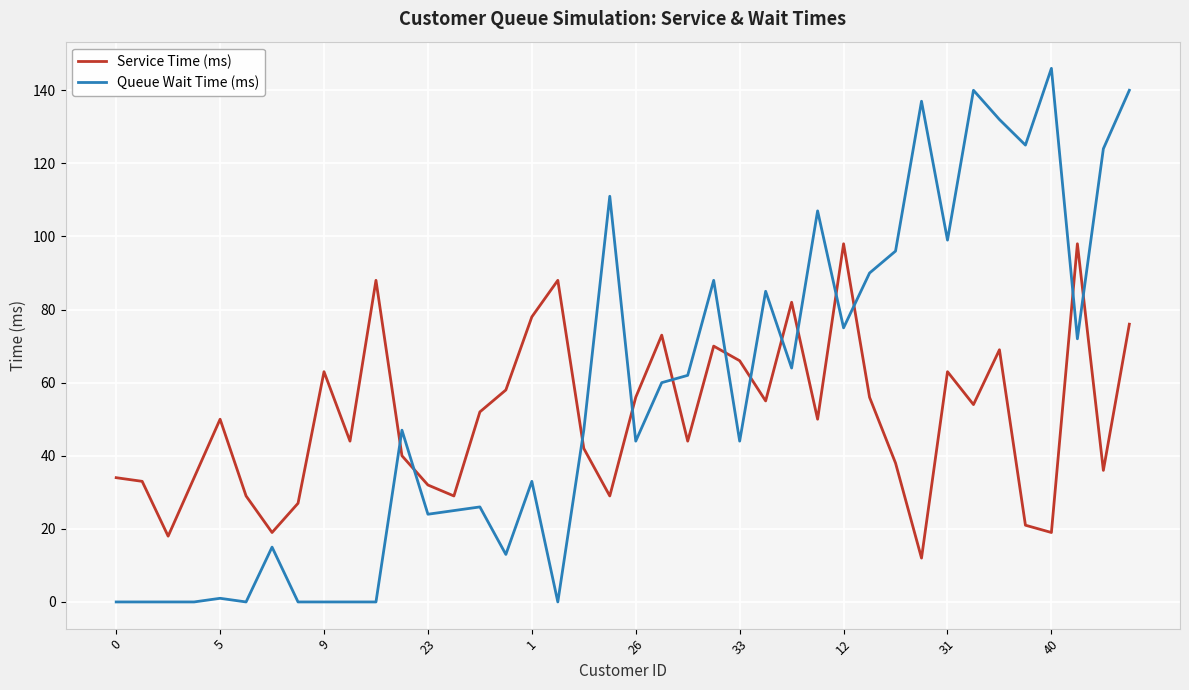

What is the difference between the maximum and minimum values in the Queue Wait Time (ms) series?

146